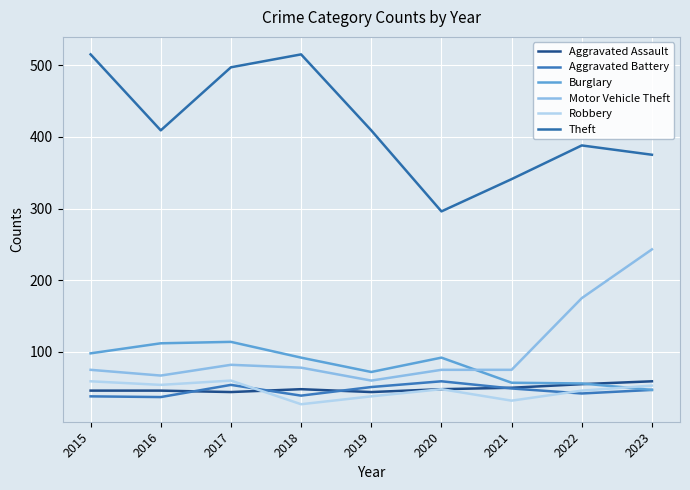

The value of Aggravated Assault at 2016 is 80. True or false?

False